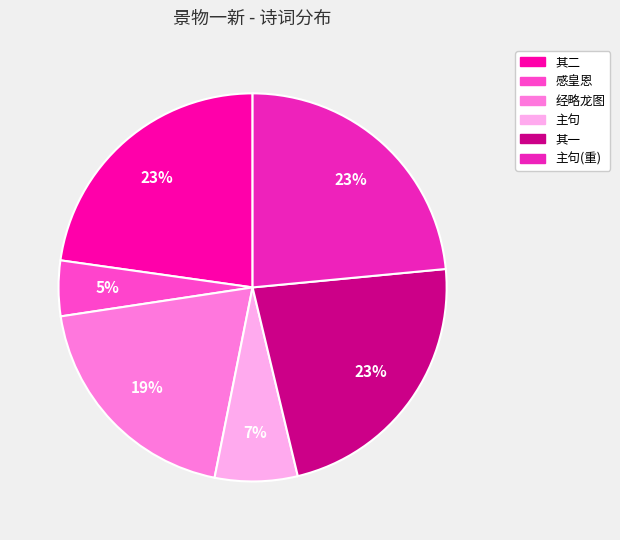

To the nearest percent, what is the average slice percentage?

17%